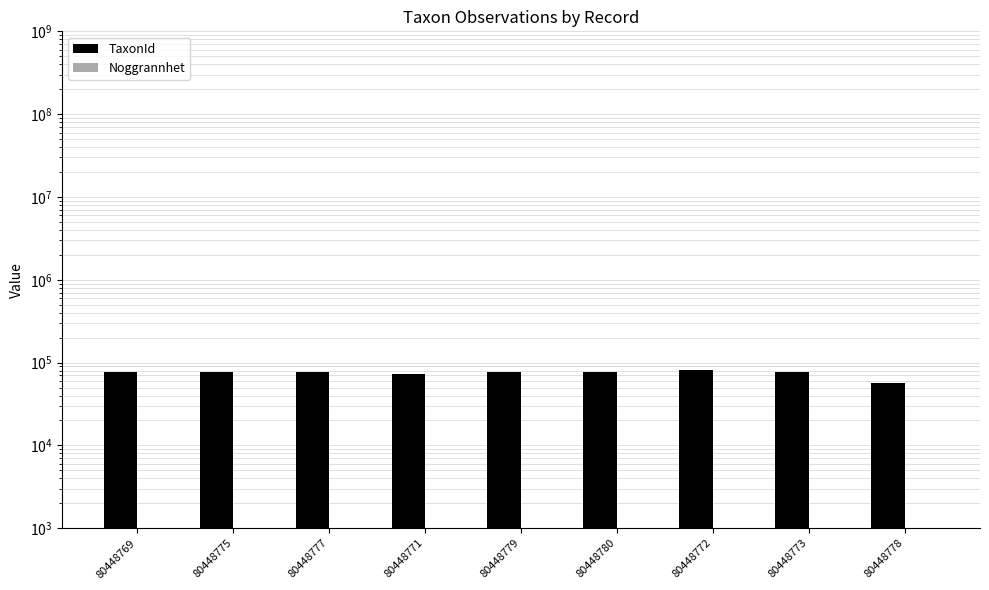

Rank the series by their average value, from highest to lowest.

TaxonId, Noggrannhet